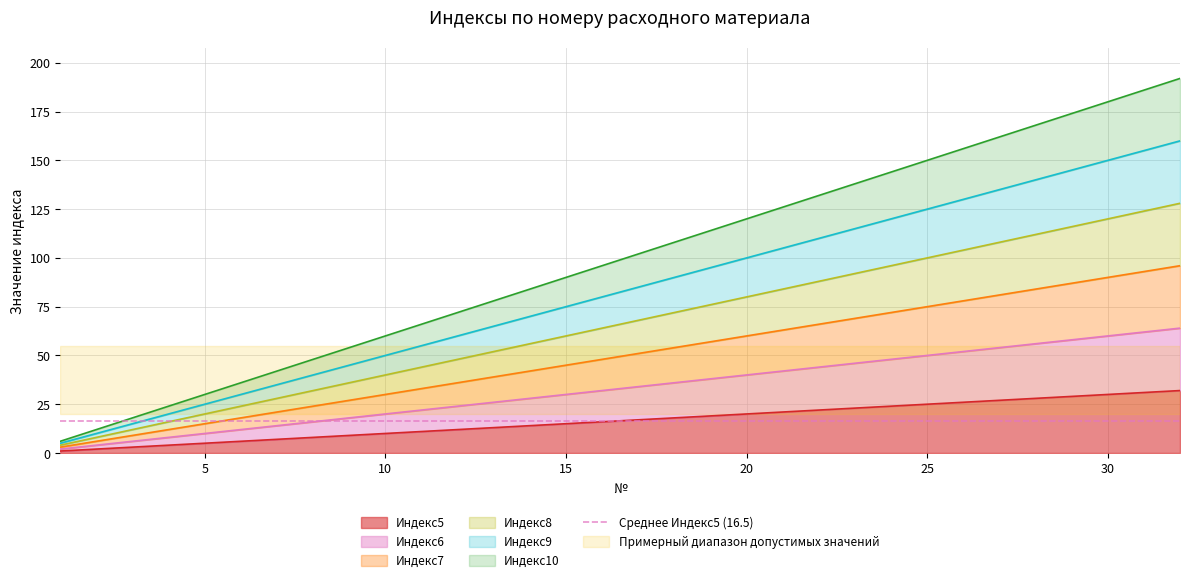

Which series changed the most between 6 and 11?

Индекс10